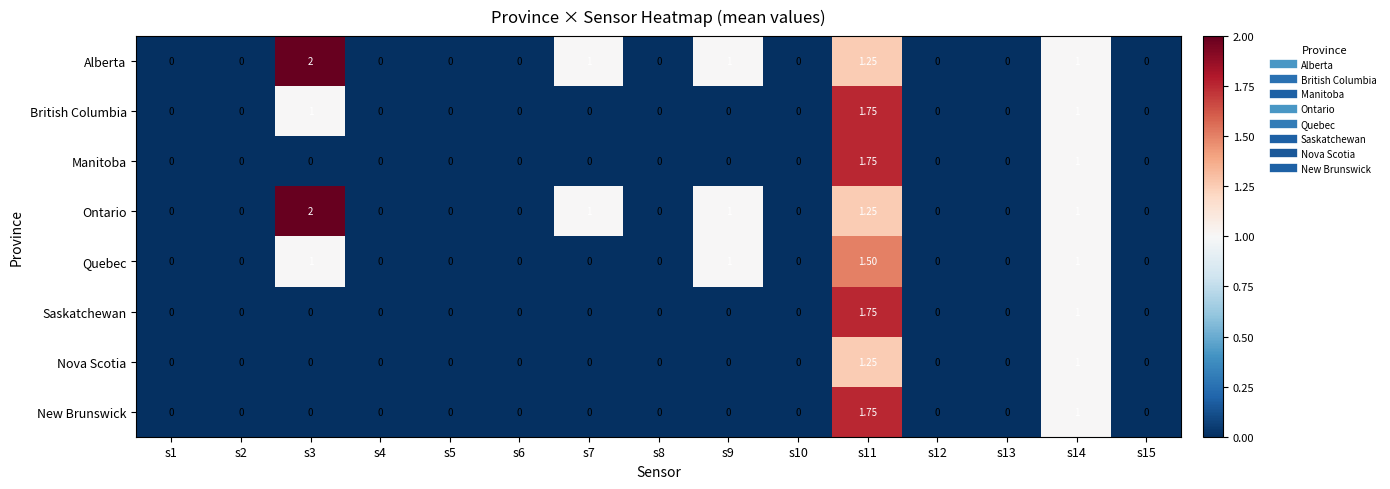

Is the value of New Brunswick at s11 greater than the value of Ontario at s1?

Yes